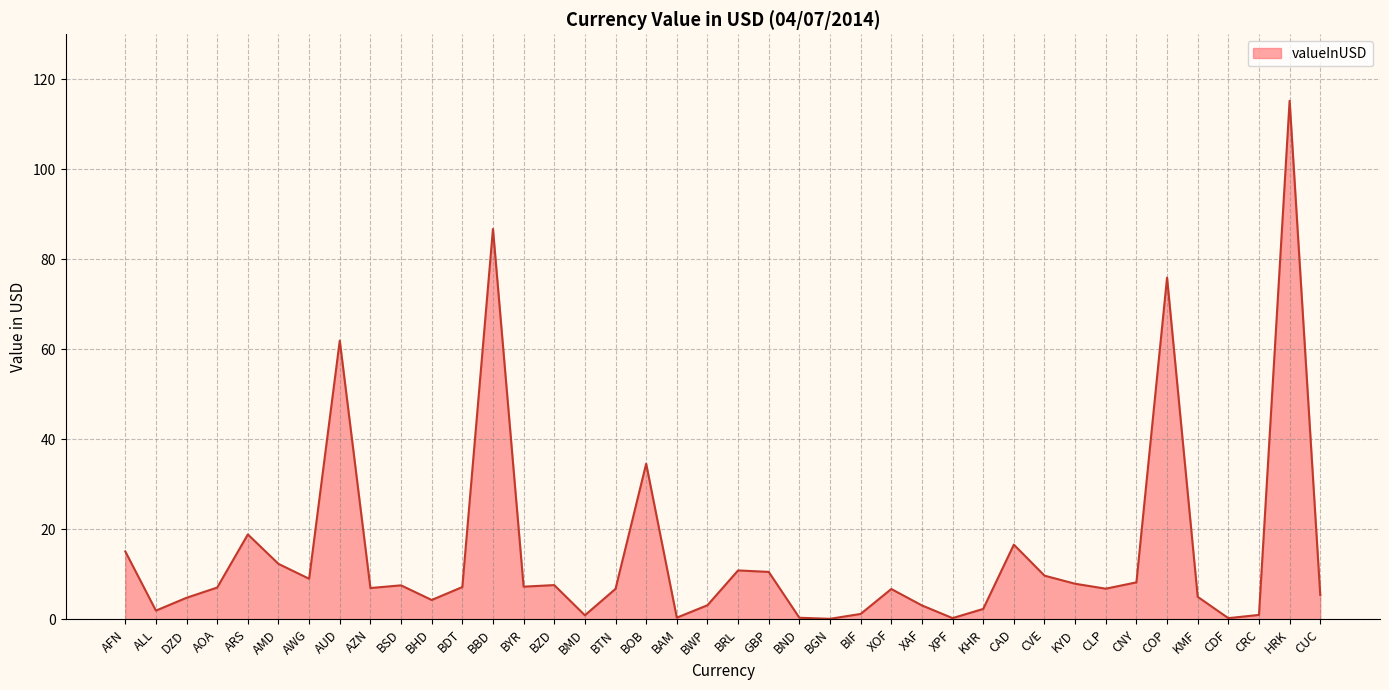

The chart shows a value of 6.8 at BTN. True or false?

True